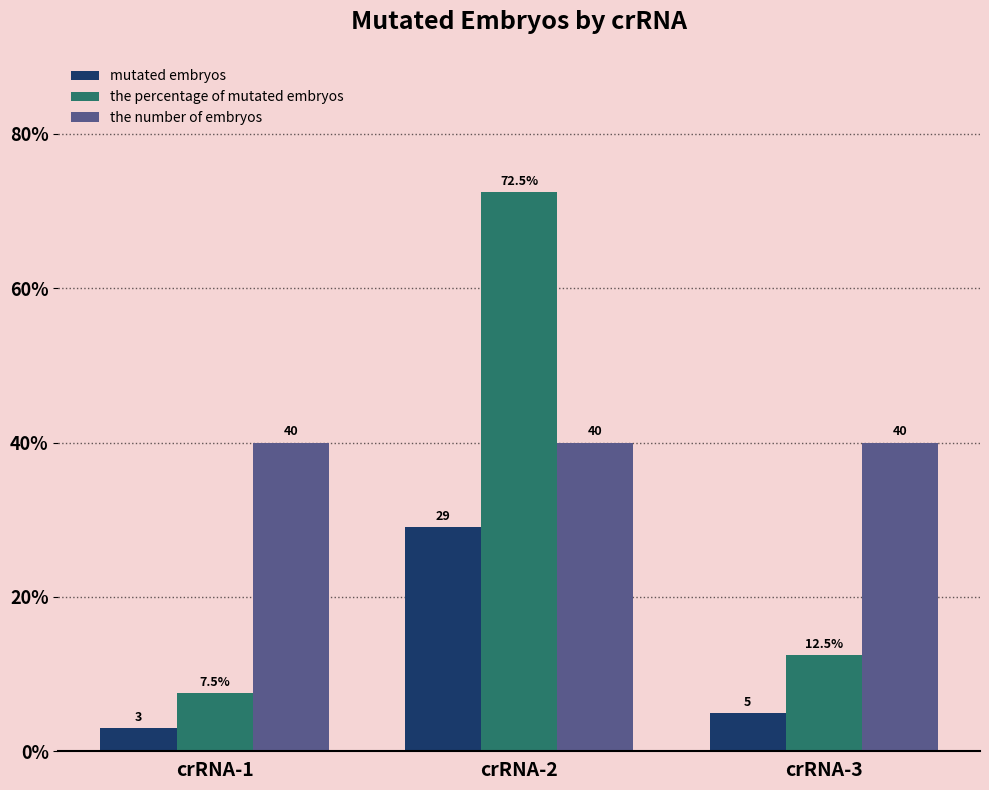

Which series has the widest spread of values?

the percentage of mutated embryos